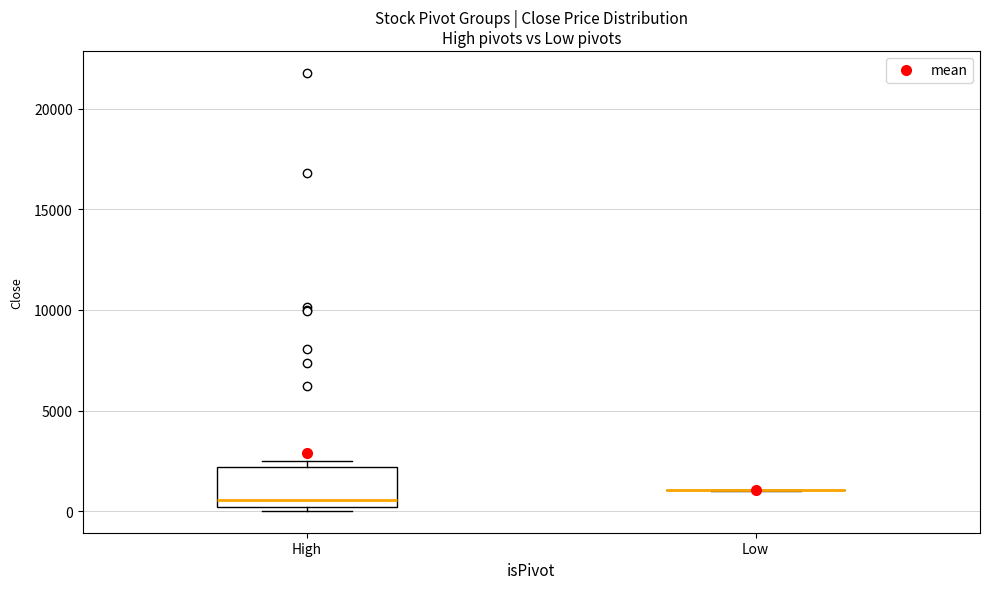

Reading left to right, transcribe this box plot: for each box, give where its median line is, the range the box spans, and where its two whiskers end, as read against the y-axis. The values are not printed on the chart, so give them approximately, as read against the axis.

High: median 500, box 0 to 2000, whiskers 0 (just below the box's lower edge) to 2500
Low: box collapsed to a line at 1000, whiskers 1000 to 1000